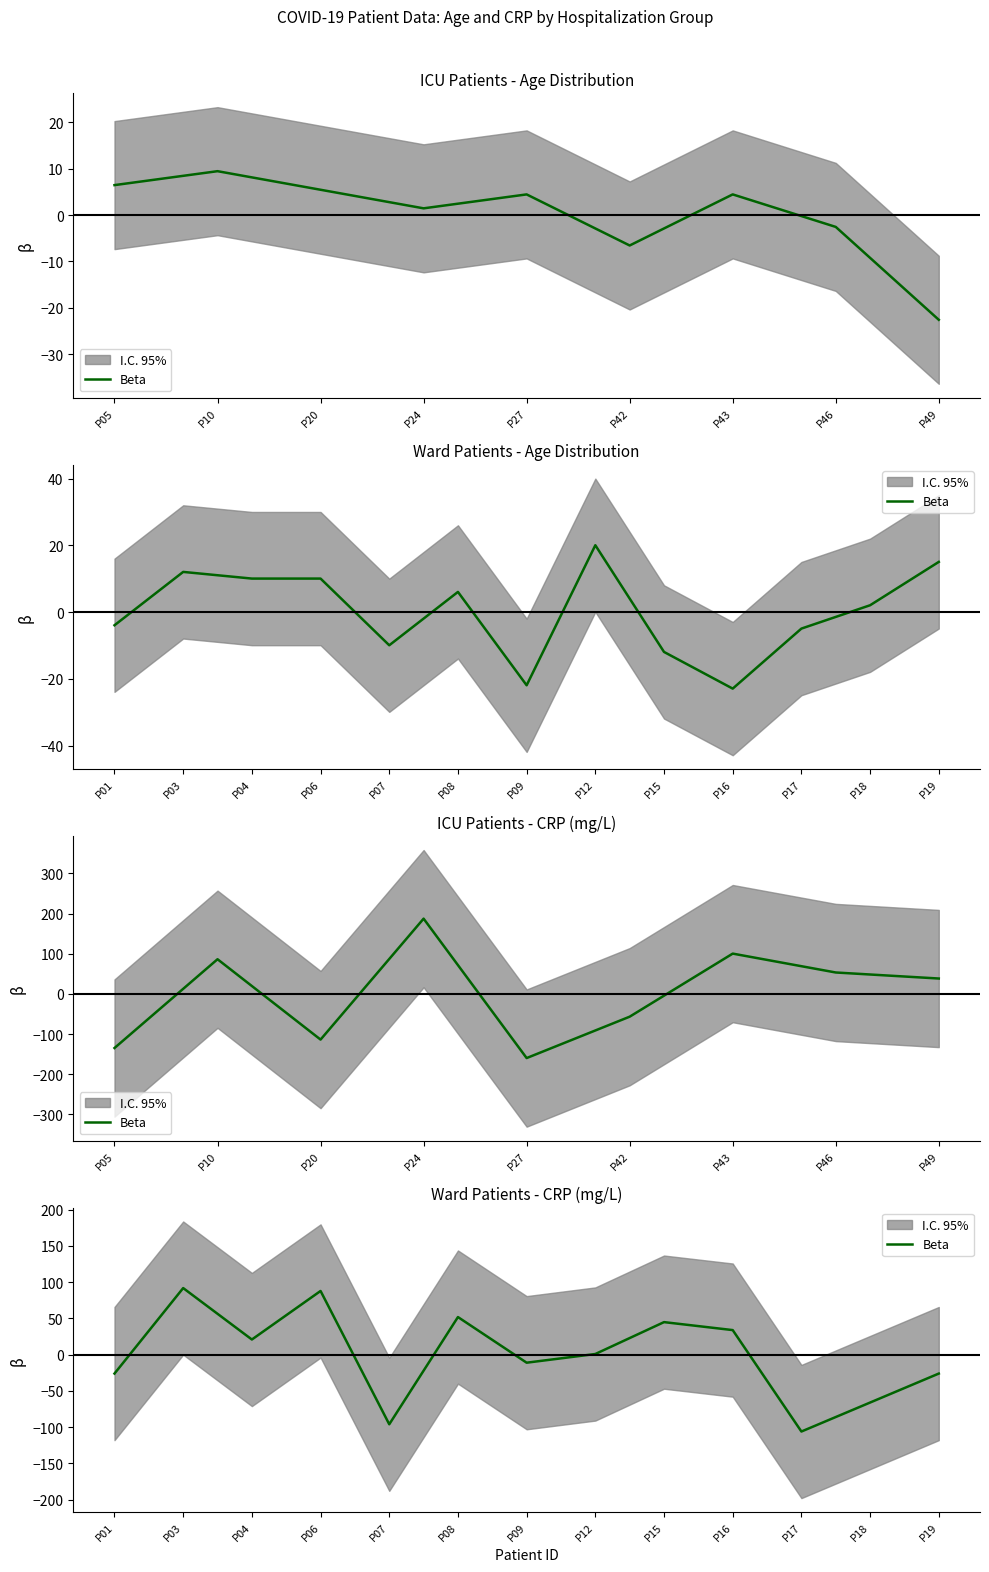

Which has a higher value, P17 or P03?

P03